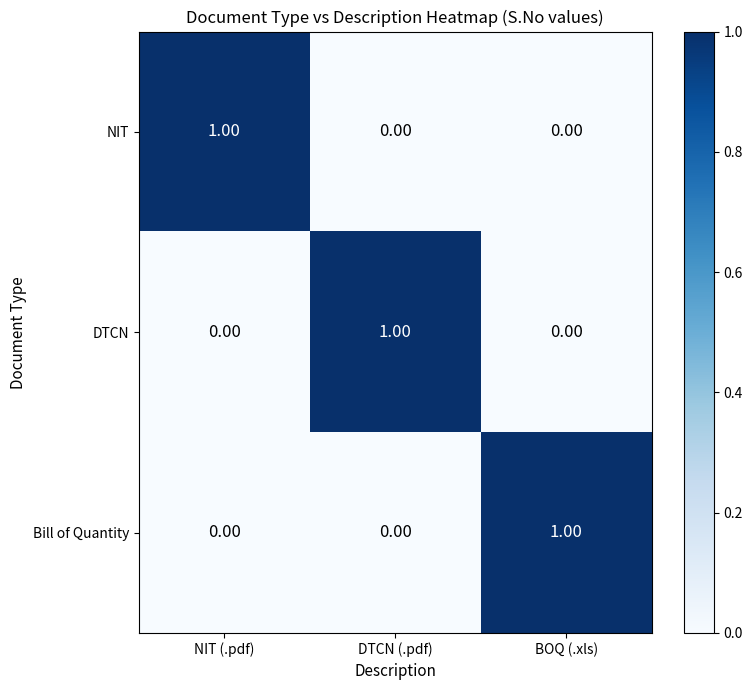

At how many categories does at least one series exceed 0?

3